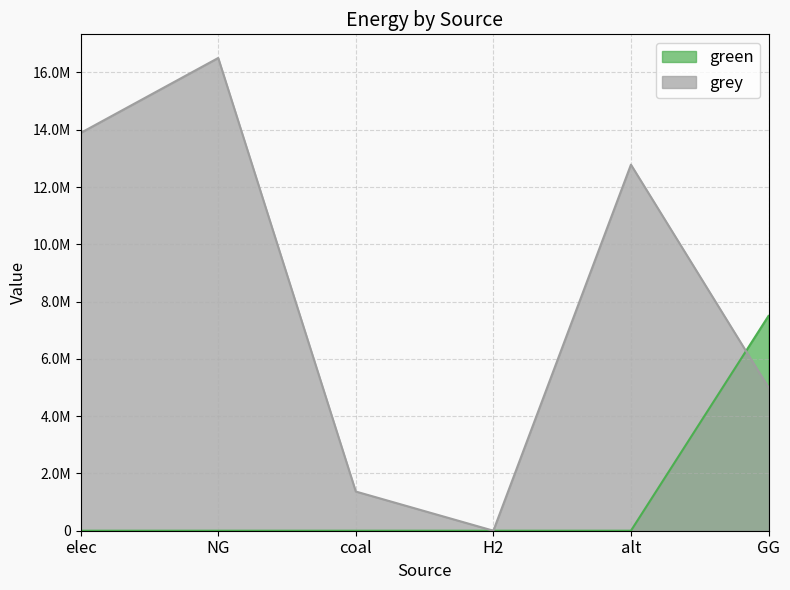

Which has a higher value, alt or coal?

alt